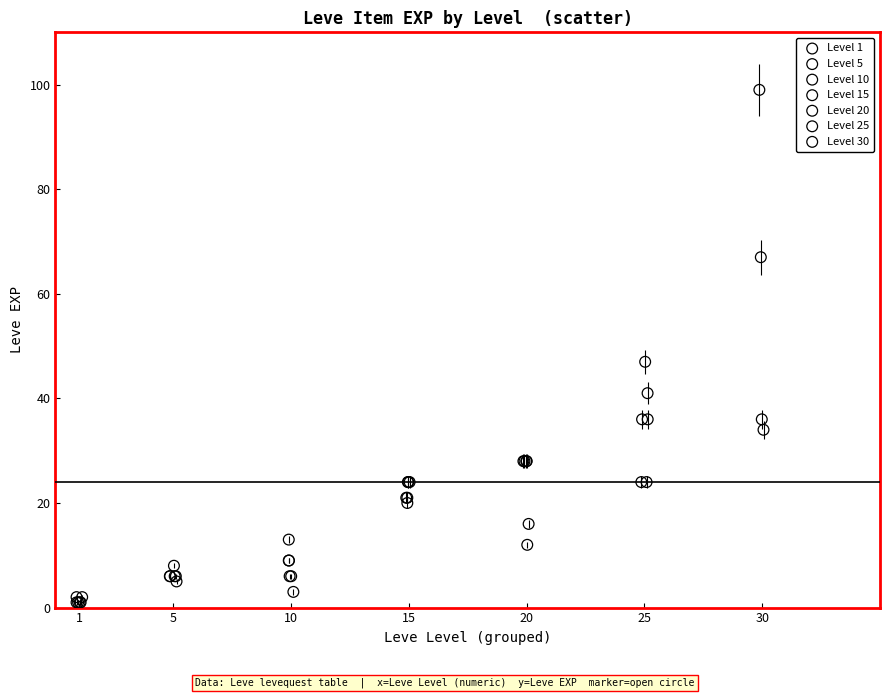

What are all the series names shown in the legend?

Level 1, Level 5, Level 10, Level 15, Level 20, Level 25, Level 30